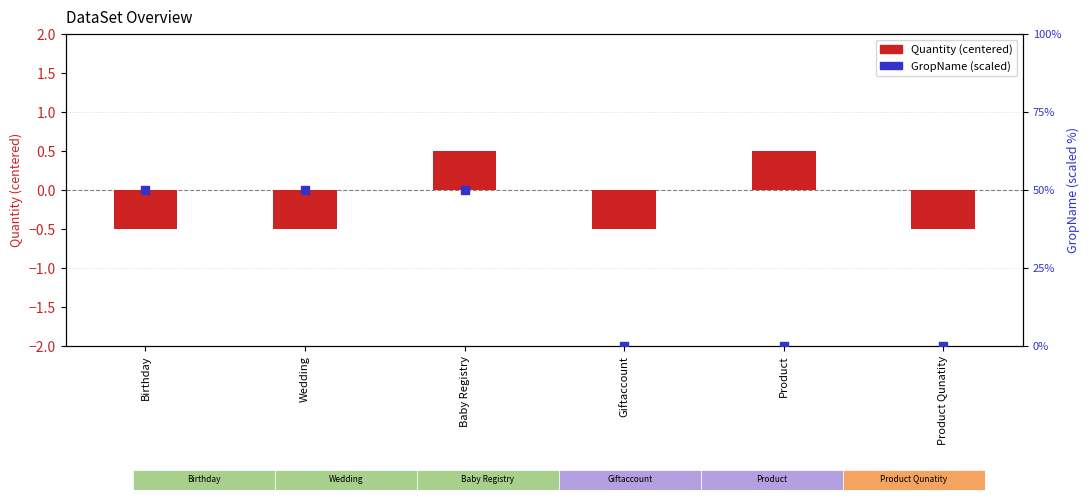

Which series contains the lowest Y value?

Quantity (centered)